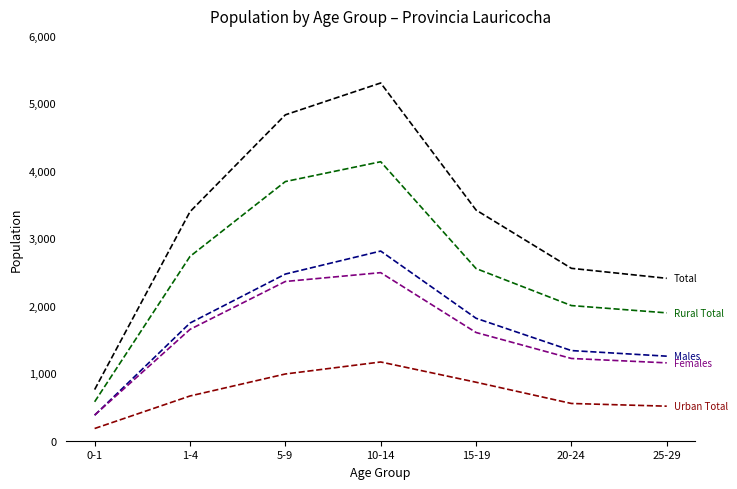

Reading left to right, list all the values displayed in this chart.

Total: 0-1=758	1-4=3394	5-9=4830	10-14=5302	15-19=3419	20-24=2555	25-29=2407
Urban Total: 0-1=181	1-4=663	5-9=989	10-14=1167	15-19=867	20-24=552	25-29=512
Rural Total: 0-1=577	1-4=2731	5-9=3841	10-14=4135	15-19=2552	20-24=2003	25-29=1895
Males: 0-1=378	1-4=1744	5-9=2470	10-14=2811	15-19=1815	20-24=1336	25-29=1253
Females: 0-1=380	1-4=1650	5-9=2360	10-14=2491	15-19=1604	20-24=1219	25-29=1154